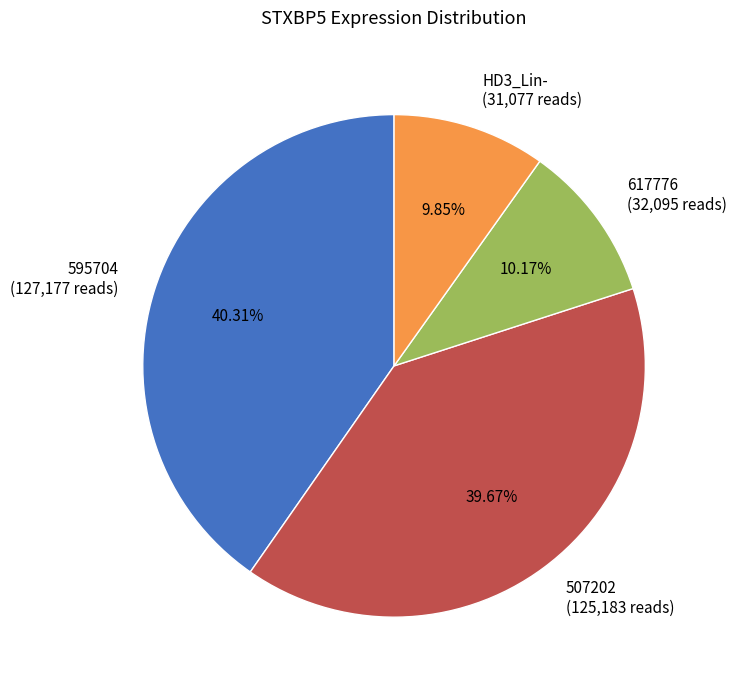

Do 507202 (125,183 reads) and 595704 (127,177 reads) together represent more than half of the pie?

Yes